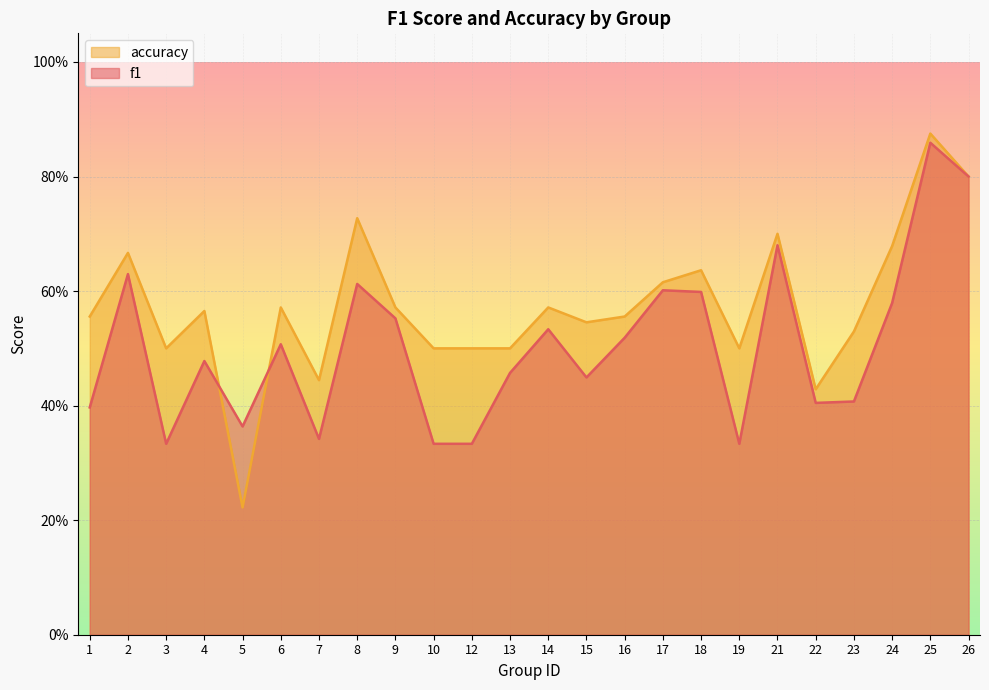

What are all the series names shown in the legend?

accuracy, f1